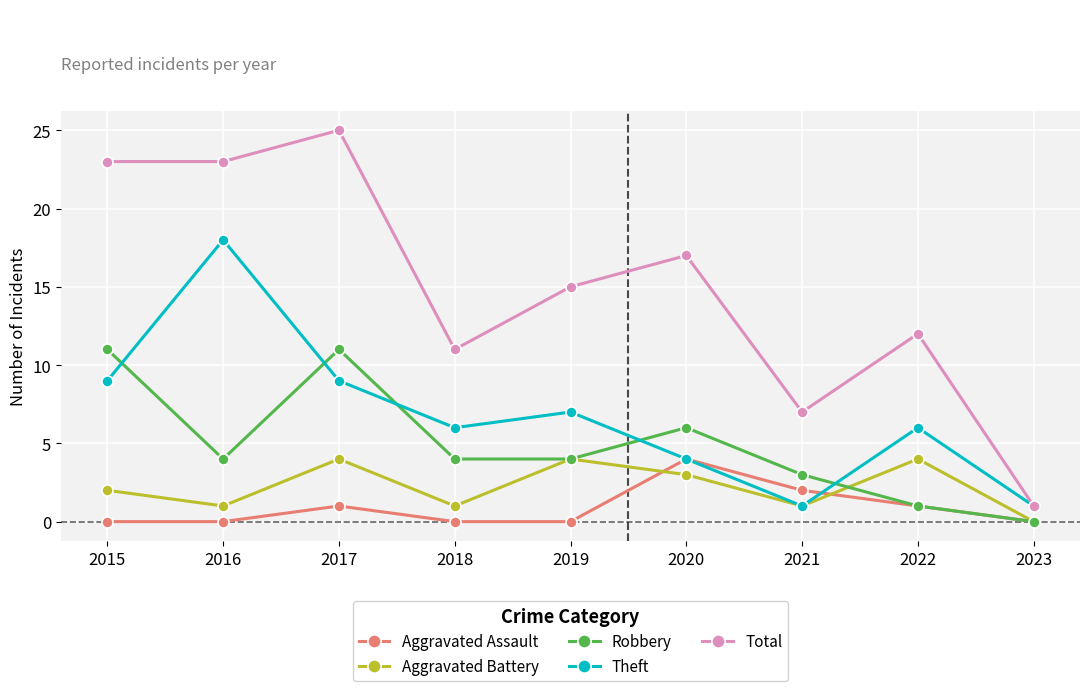

At which label does Aggravated Assault reach its peak?

2020